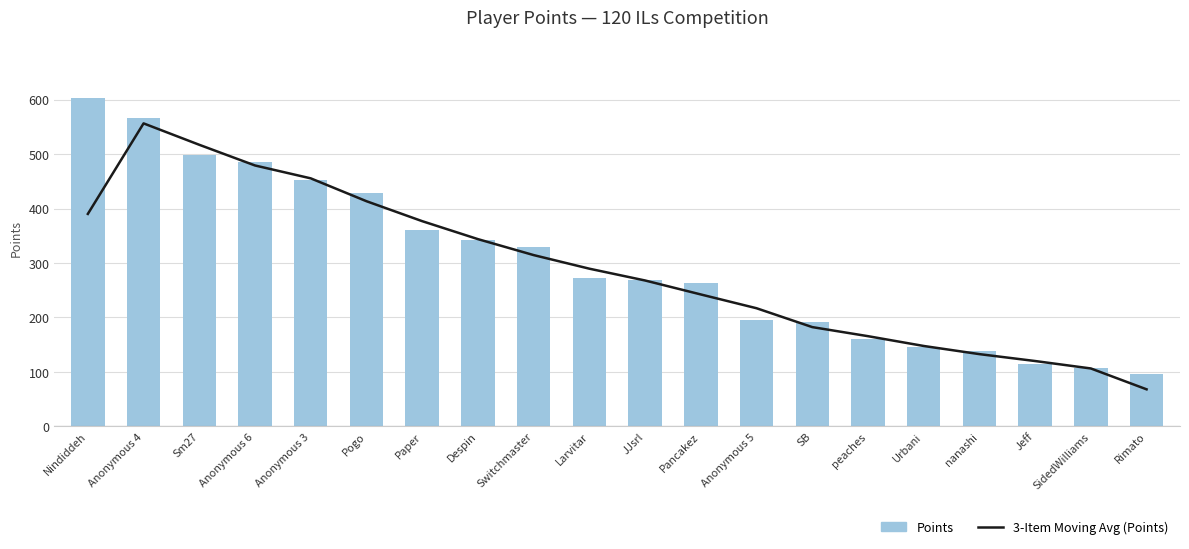

Reading right to left, list all the values displayed in this chart.

3-Item Moving Avg (Points): Rimato=68.0	SidedWilliams=106.3	Jeff=120.0	nanashi=132.7	Urbani=147.7	peaches=165.7	SB=182.3	Anonymous 5=217.0	Pancakez=242.3	JJsrl=268.0	Larvitar=289.7	Switchmaster=314.7	Despin=344.0	Paper=377.0	Pogo=413.7	Anonymous 3=455.7	Anonymous 6=479.3	Sm27=517.3	Anonymous 4=556.7	Nindiddeh=390.3
Points: Rimato=97.0	SidedWilliams=107.0	Jeff=115.0	nanashi=138.0	Urbani=145.0	peaches=160.0	SB=192.0	Anonymous 5=195.0	Pancakez=264.0	JJsrl=268.0	Larvitar=272.0	Switchmaster=329.0	Despin=343.0	Paper=360.0	Pogo=428.0	Anonymous 3=453.0	Anonymous 6=486.0	Sm27=499.0	Anonymous 4=567.0	Nindiddeh=604.0